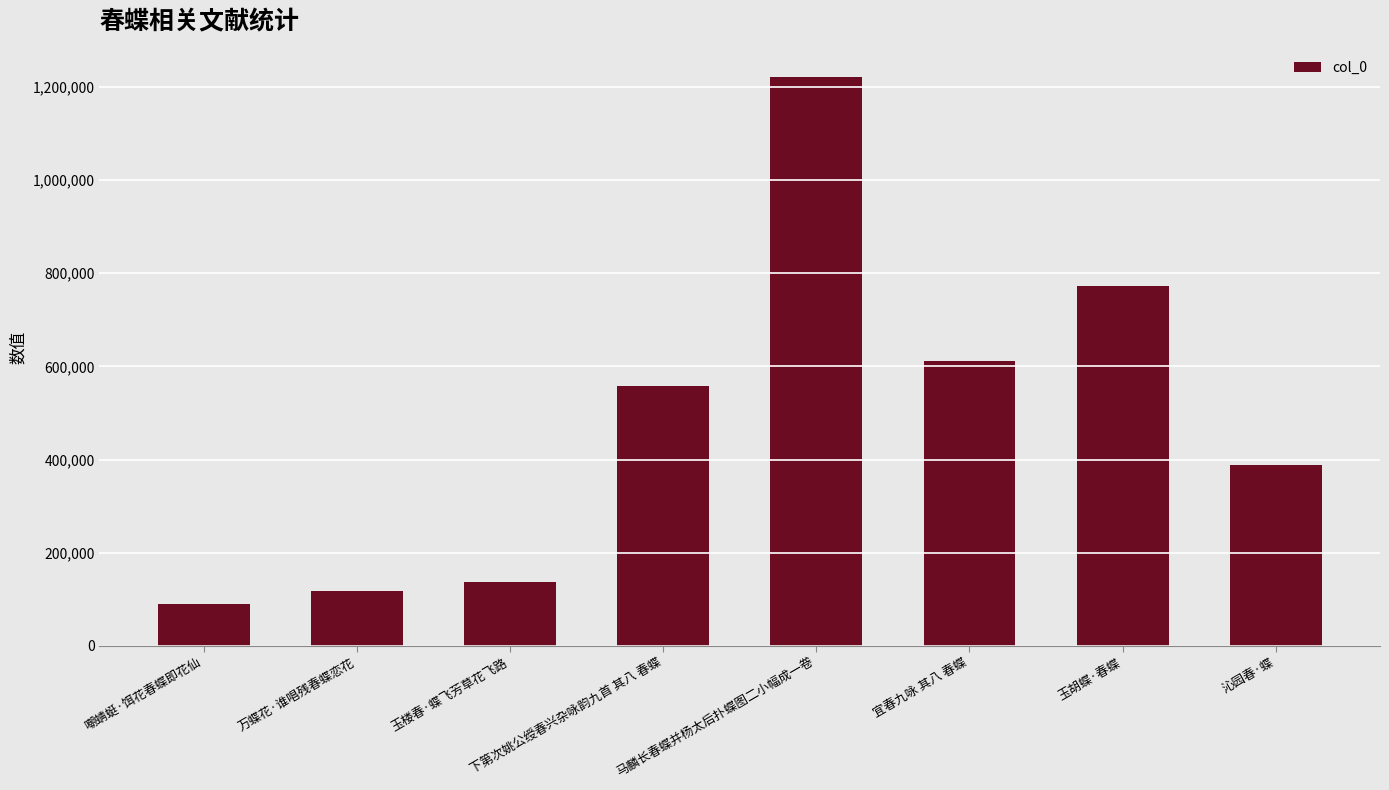

Between 下第次姚公绶春兴杂咏韵九首 其八 春蝶 and 万蝶花·谁唱残春蝶恋花, which is larger?

下第次姚公绶春兴杂咏韵九首 其八 春蝶